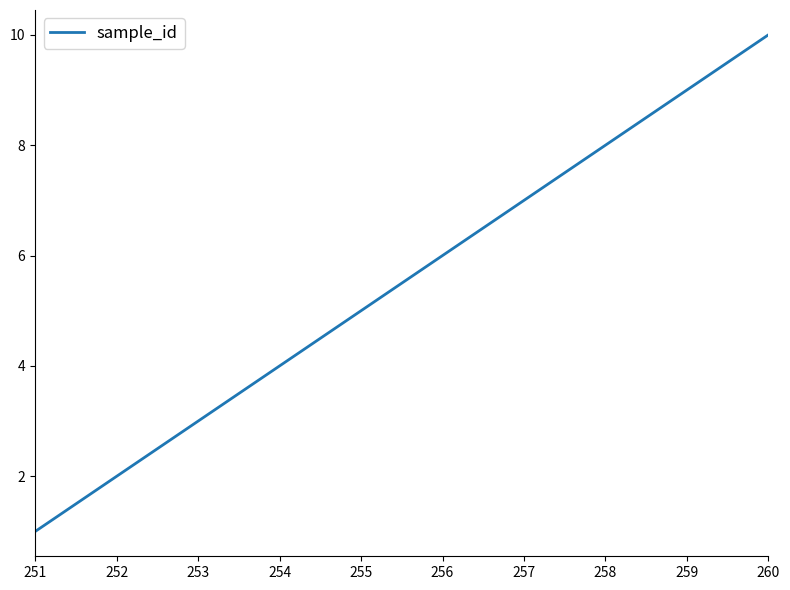

Reading left to right, list all the values displayed in this chart.

251=1	252=2	253=3	254=4	255=5	256=6	257=7	258=8	259=9	260=10